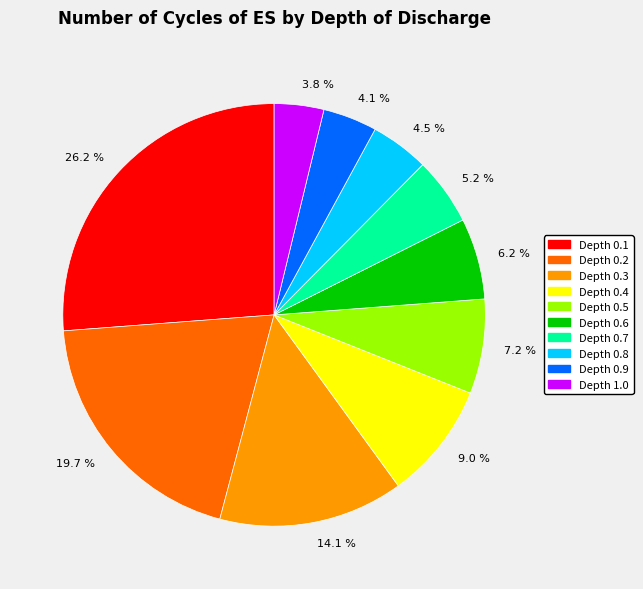

Which slice is the largest?

26.2 %